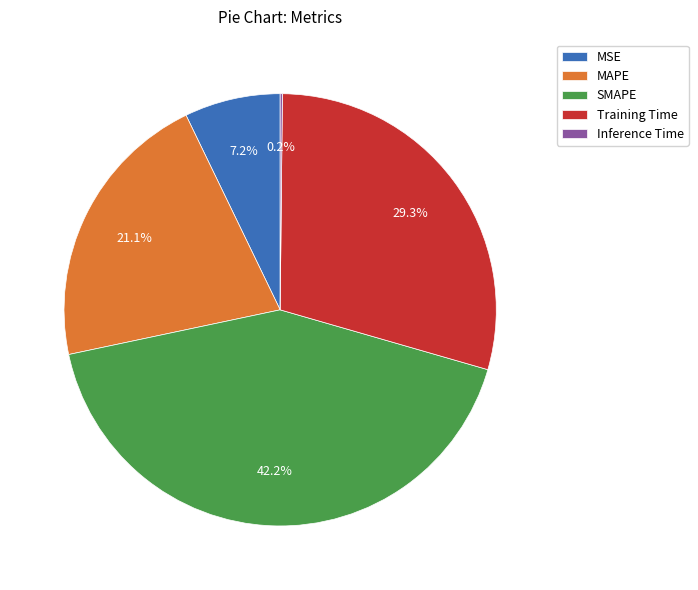

What percentage is NOT represented by MAPE?

78.9%